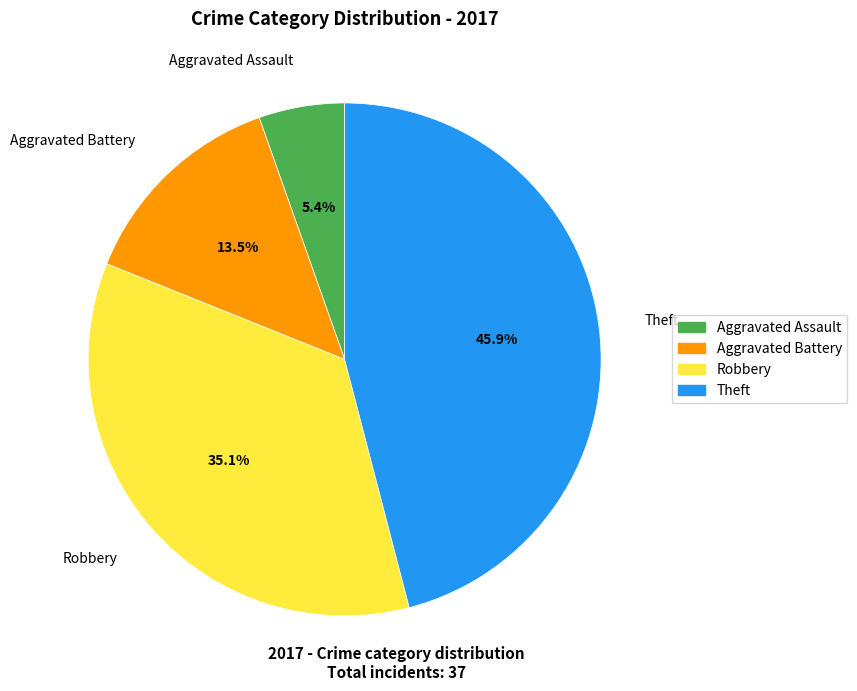

How many segments does this pie chart have?

4